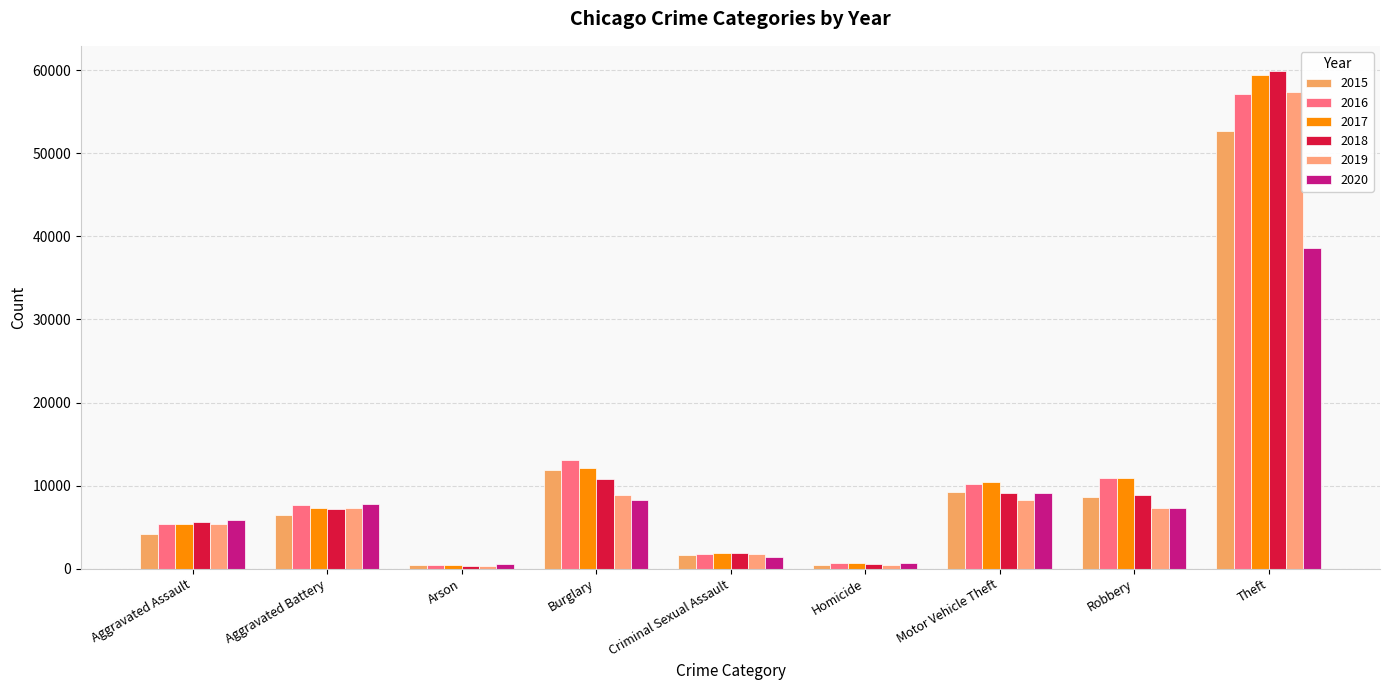

Count the number of data series in this chart.

6